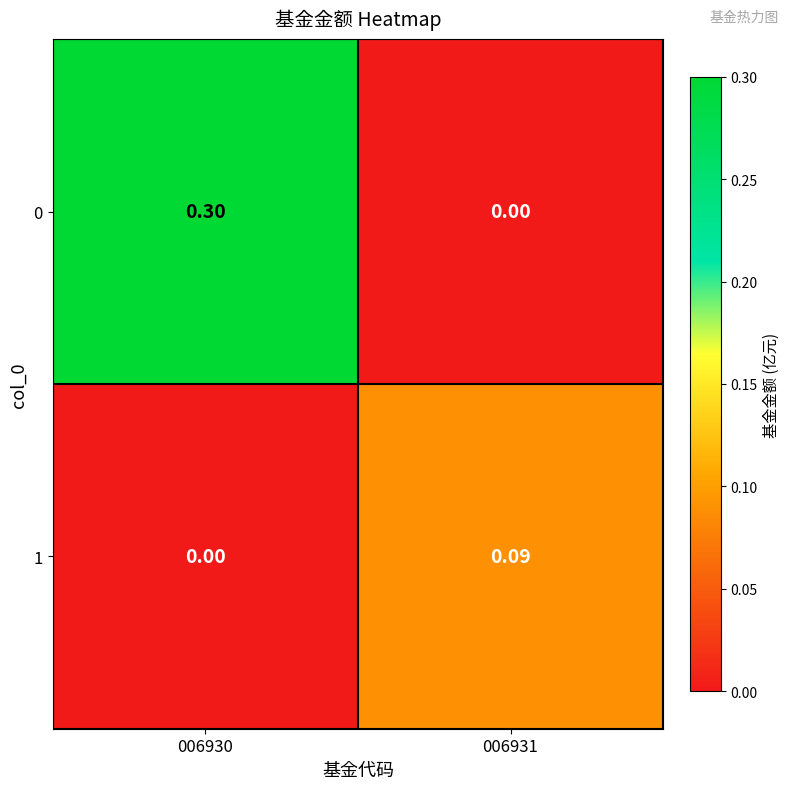

How many series are shown in this chart?

2